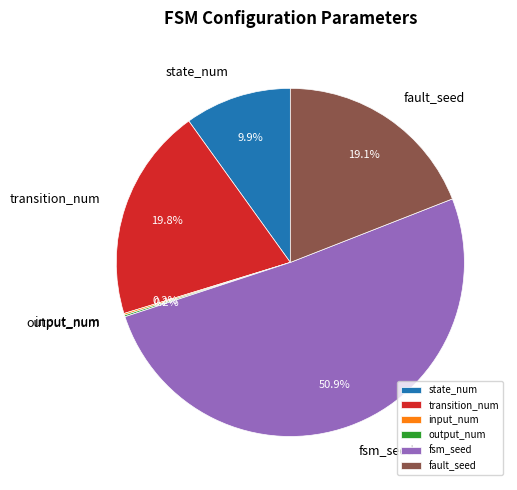

Do fault_seed and transition_num together represent more than half of the pie?

No